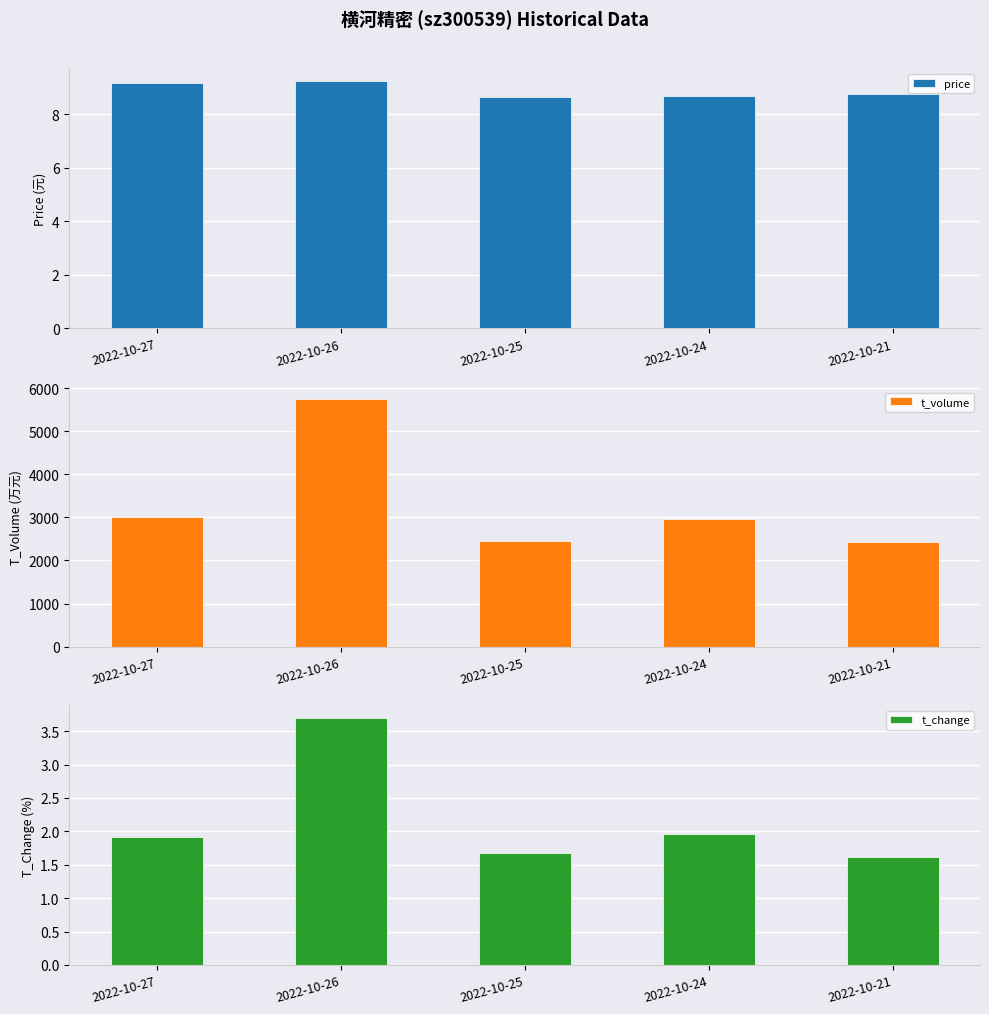

True or false: price has a value of 11.5 at 2022-10-24.

False